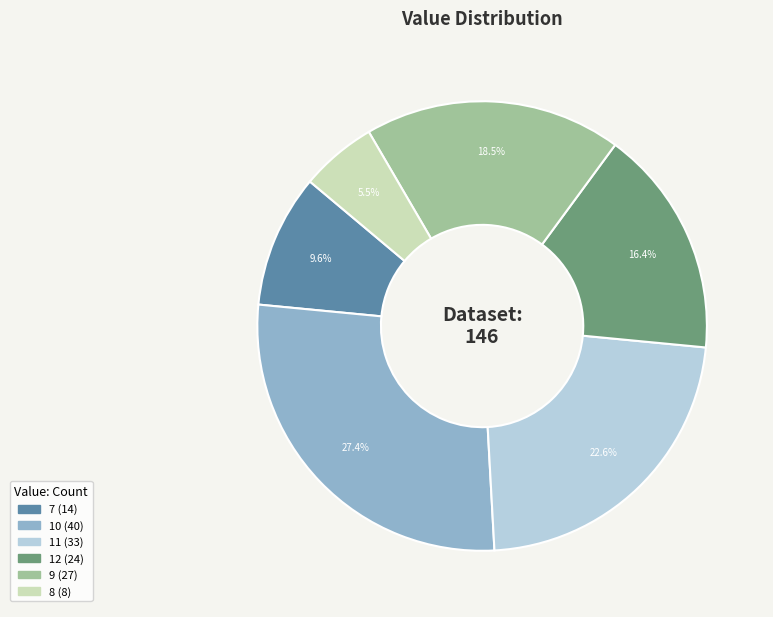

Is there any slice that represents more than half of the pie?

No